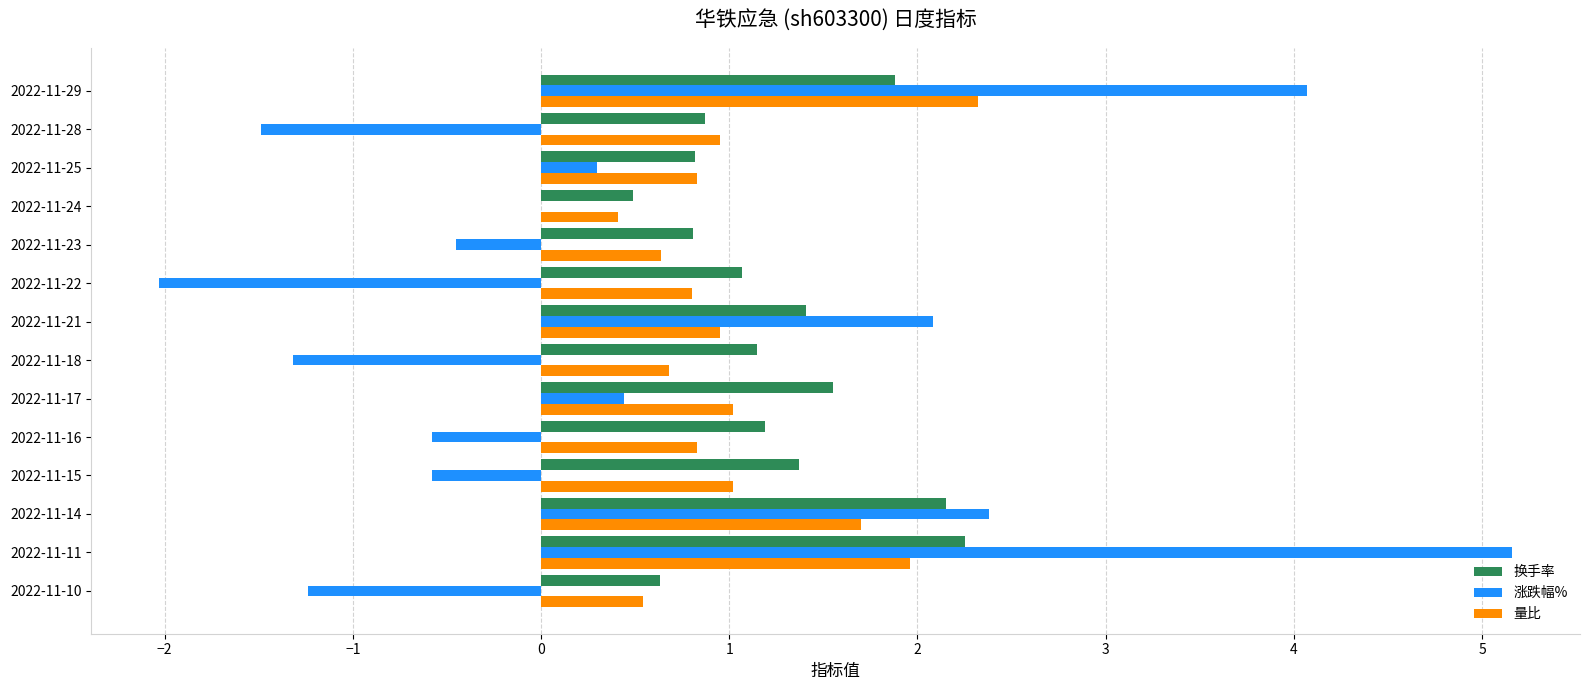

Between 2022-11-10 and 2022-11-24, which series saw the biggest shift?

涨跌幅%